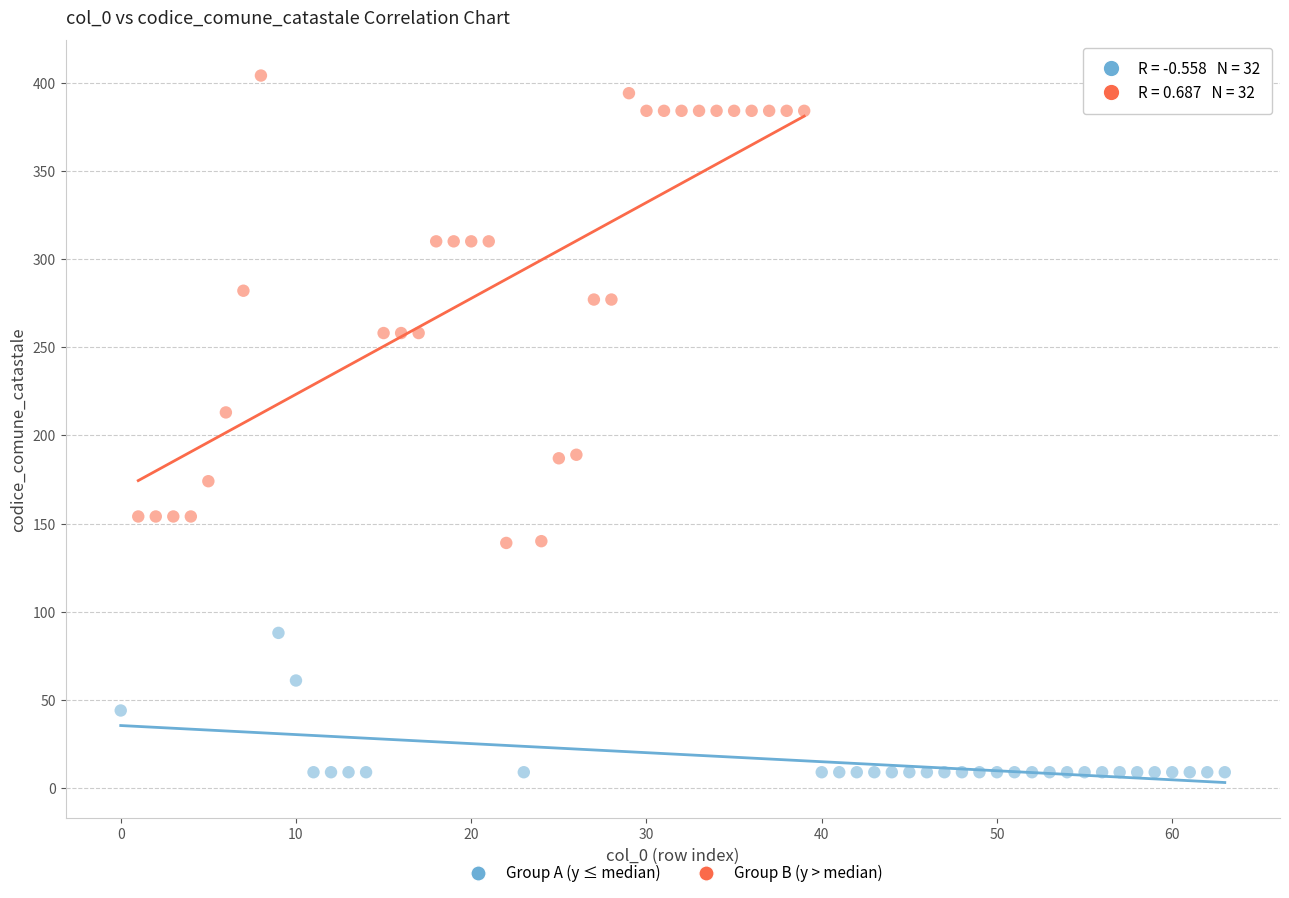

Which series contains the highest Y value?

Group B (y > median)